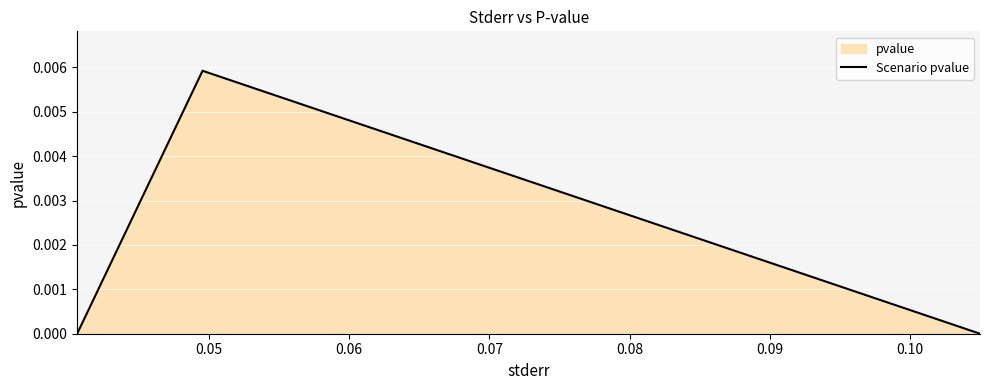

How many categories are shown in the chart?

3